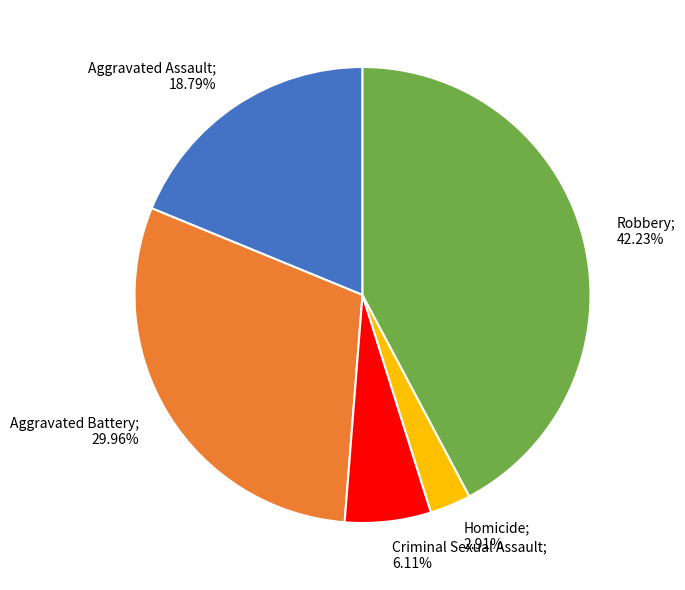

What is the smallest slice in the pie chart?

Homicide